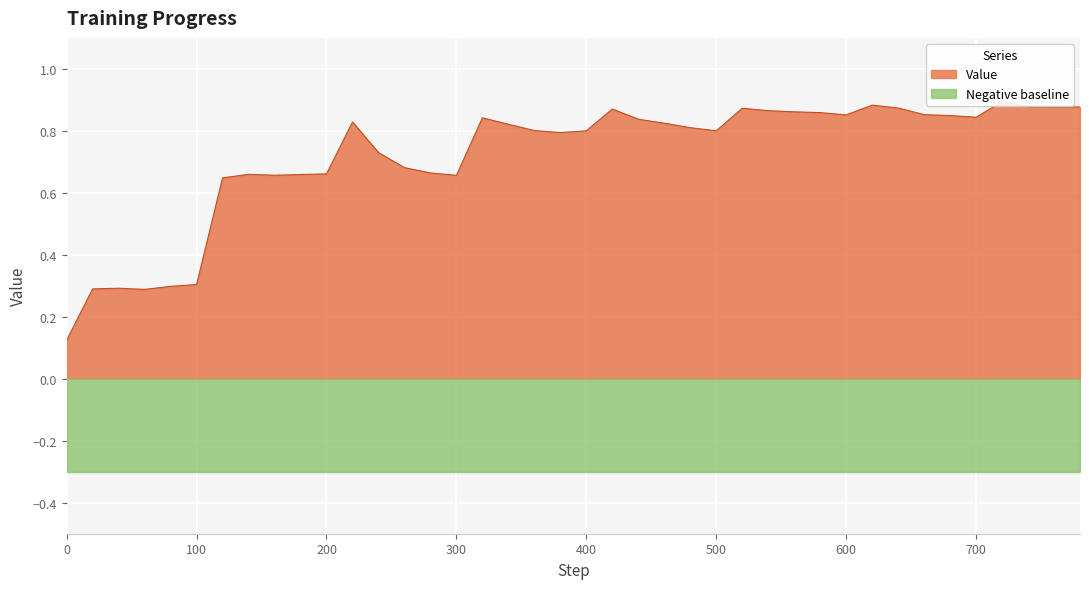

List the labels in order of value, smallest first.

0, 60, 20, 40, 80, 100, 120, 300, 160, 180, 140, 200, 280, 260, 240, 380, 400, 500, 360, 480, 340, 460, 220, 440, 320, 700, 680, 600, 660, 580, 560, 540, 420, 520, 640, 780, 760, 740, 620, 720